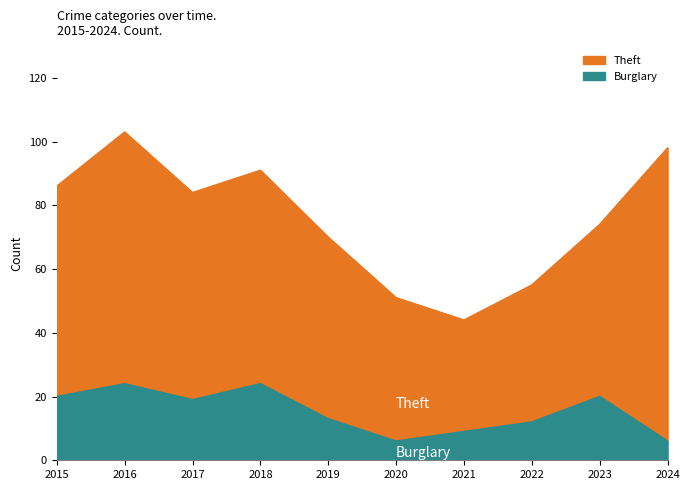

What is the total value across all series at 2017?

84